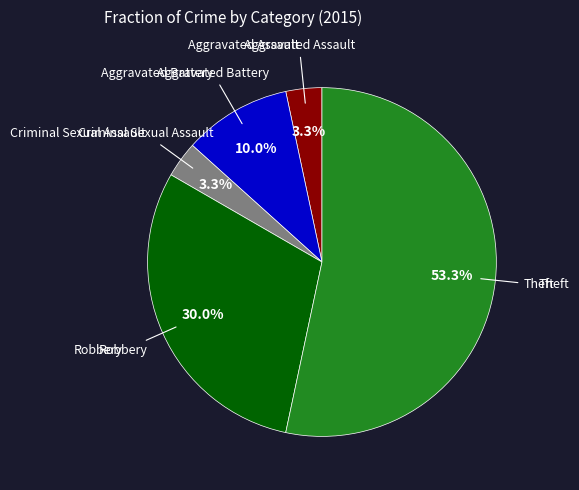

Is there any slice that represents more than half of the pie?

Yes